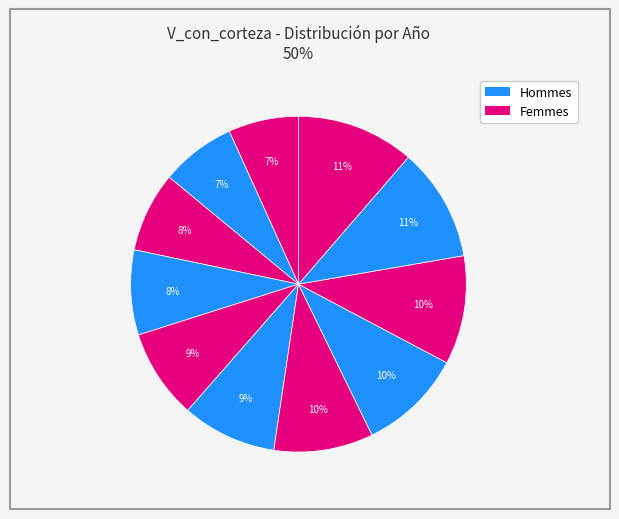

How many slices are in this pie chart?

11